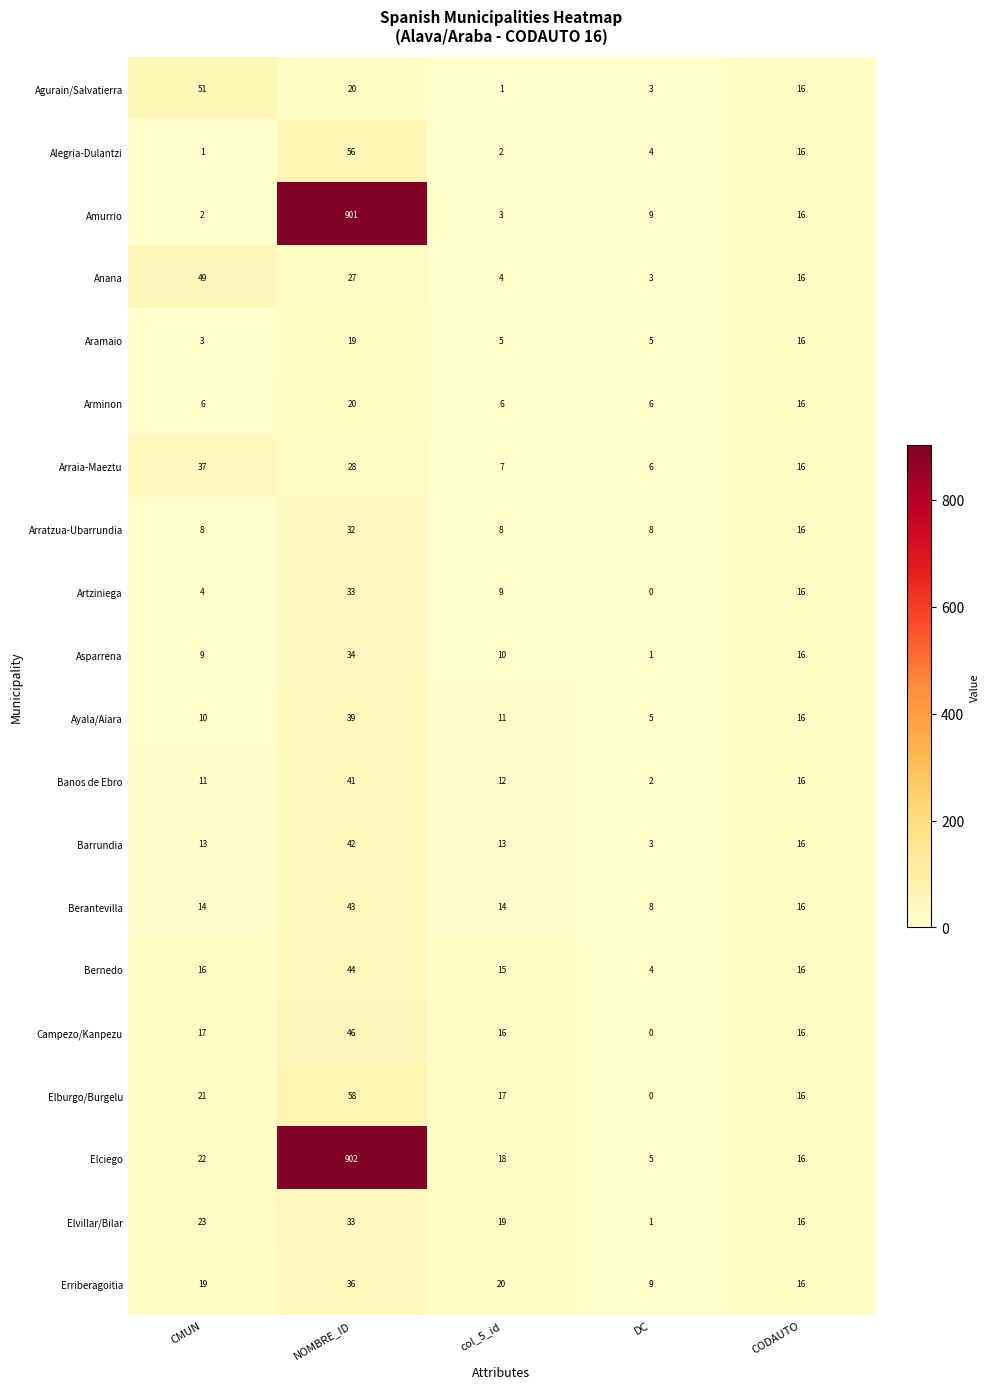

At which category is the sum across all series the highest?

NOMBRE_ID